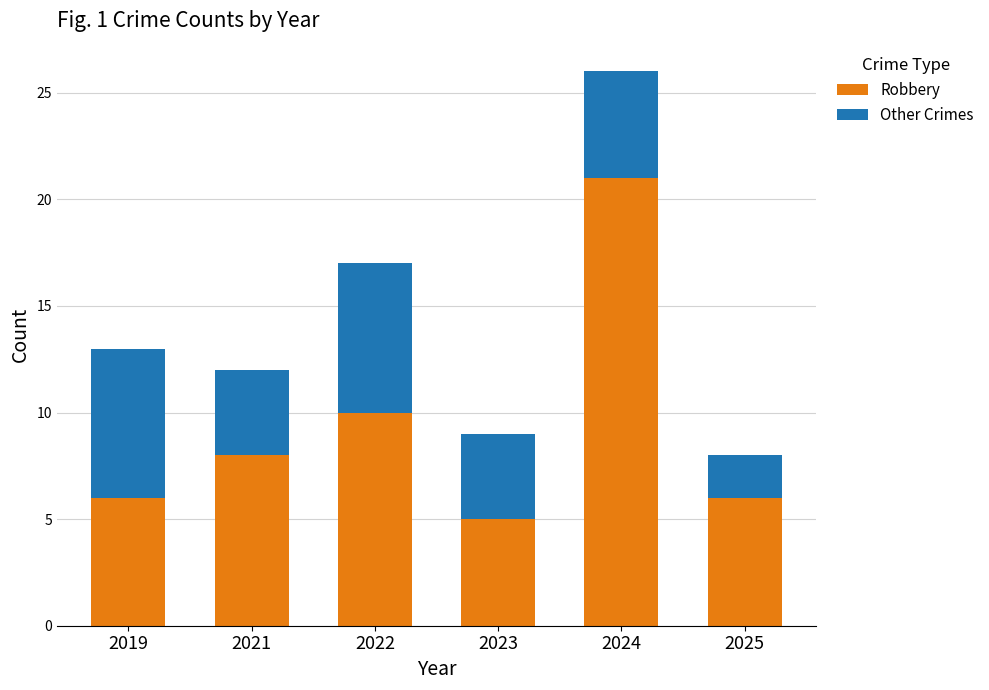

What is the average value of the Robbery series?

9